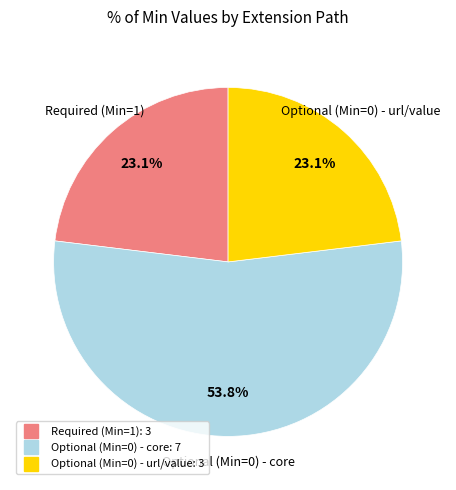

How many slices are in this pie chart?

3